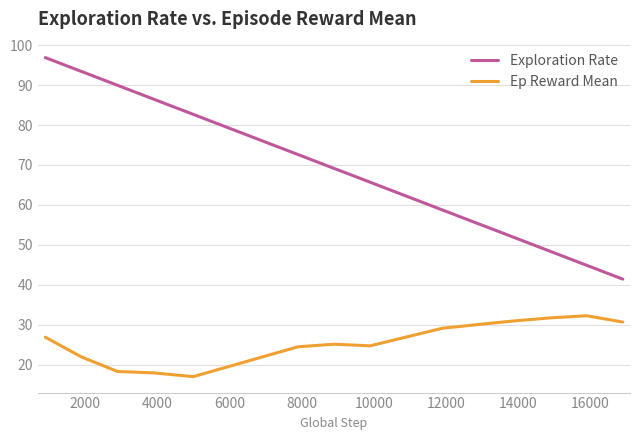

The Exploration Rate series shows 58.4 at 12000. True or false?

True